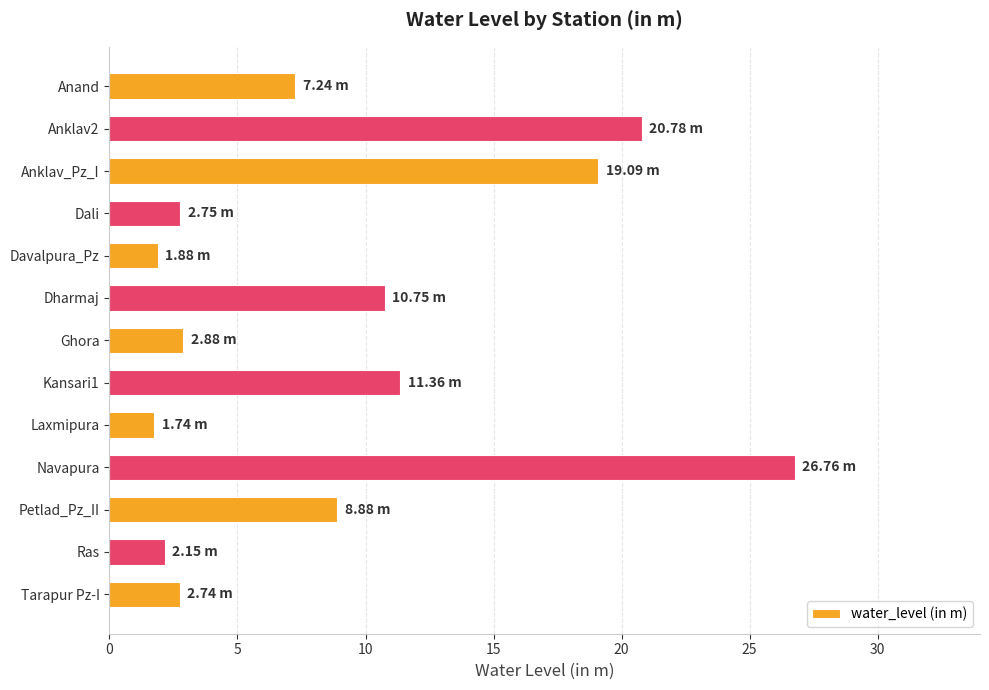

What is the label of the 9th bar from the bottom?

Davalpura_Pz